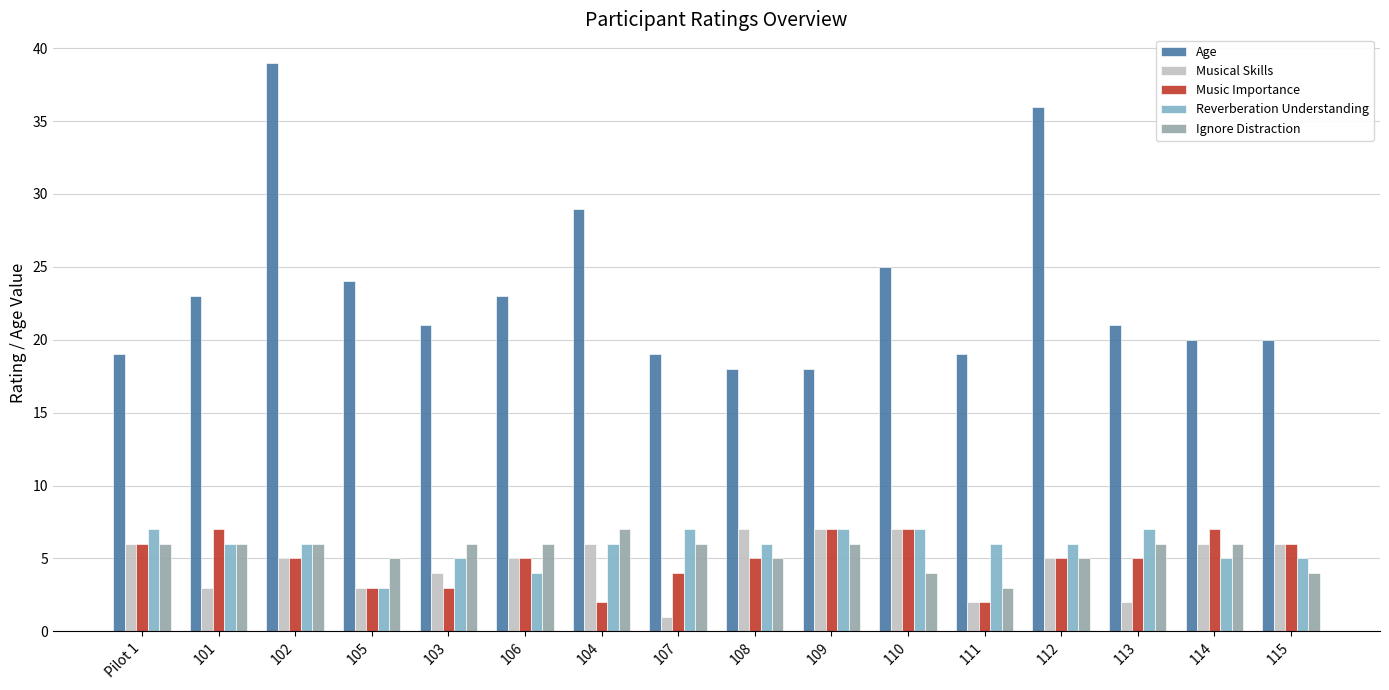

What is the total value across all series at 109?

45